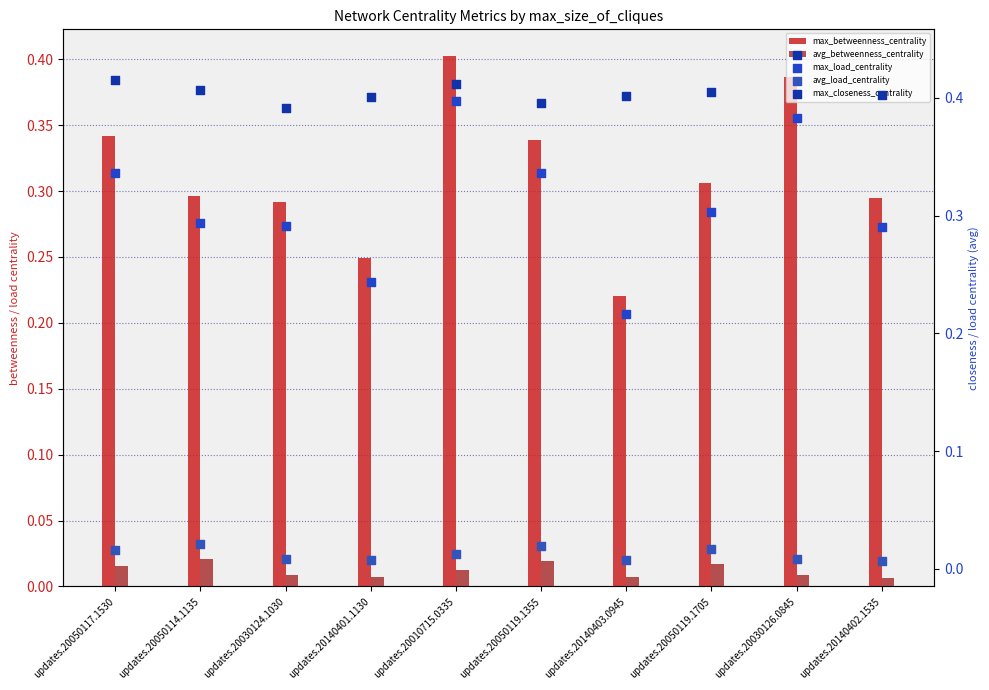

Is the value of max_closeness_centrality at updates.20140401.1130 greater than the value of avg_load_centrality at updates.20050119.1705?

Yes